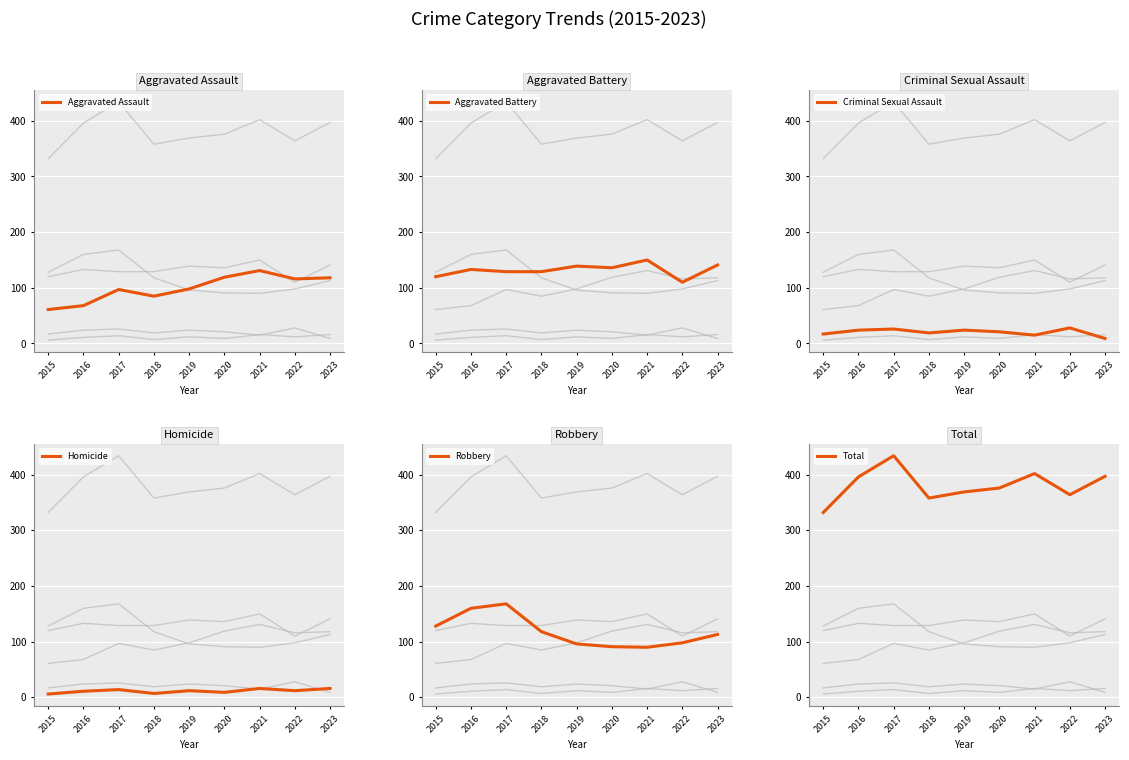

How many series are shown in this chart?

6